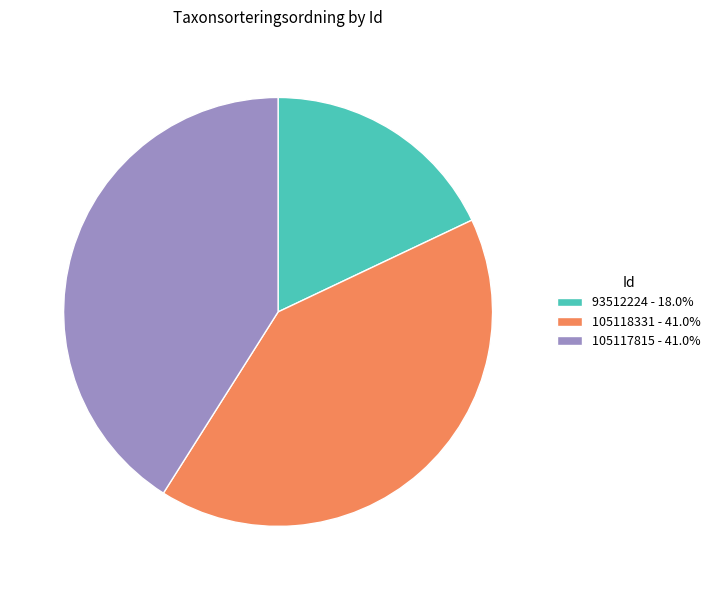

Is the sum of 93512224 - 18.0% and 105118331 - 41.0% greater than half?

Yes